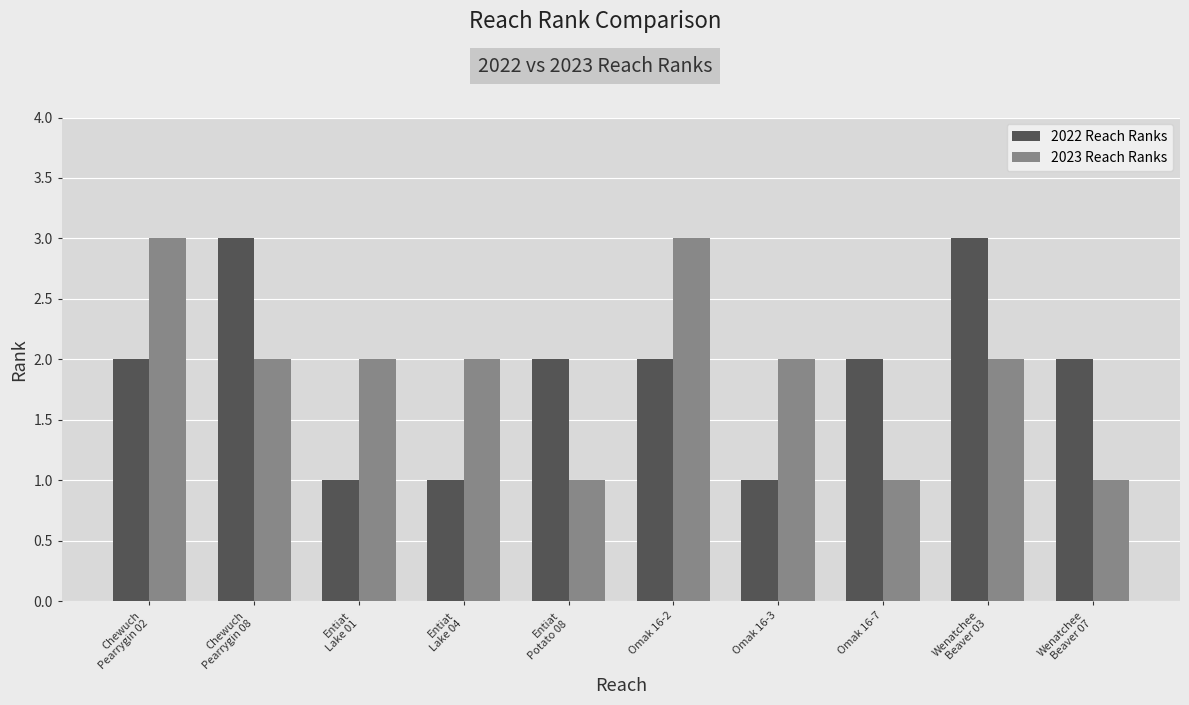

The value of 2023 Reach Ranks at Omak 16-2 is 5. True or false?

False